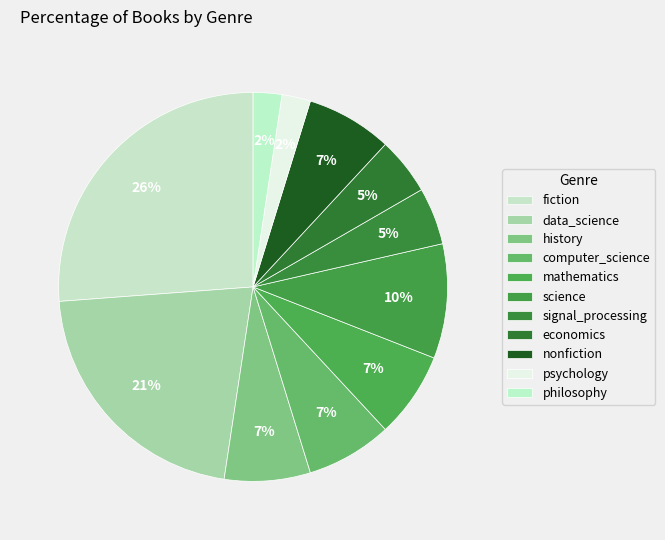

Is it true that mathematics is 23% of the pie?

False